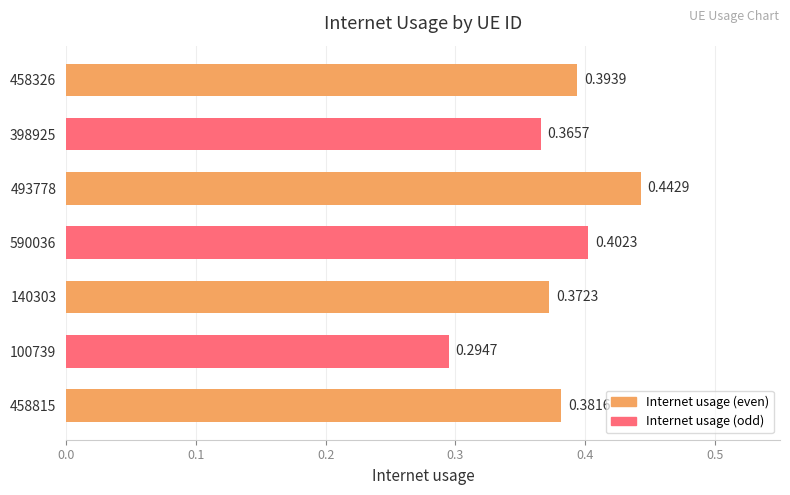

How many values are between 0 and 1?

7